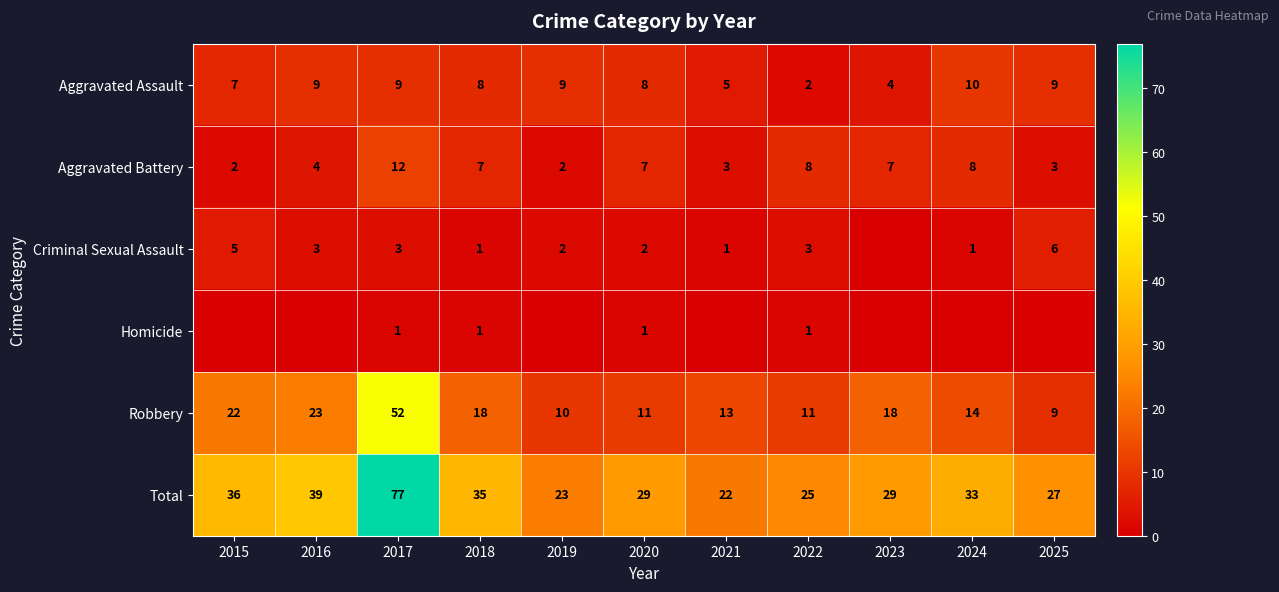

What is the spread (max minus min) of values at 2023?

29